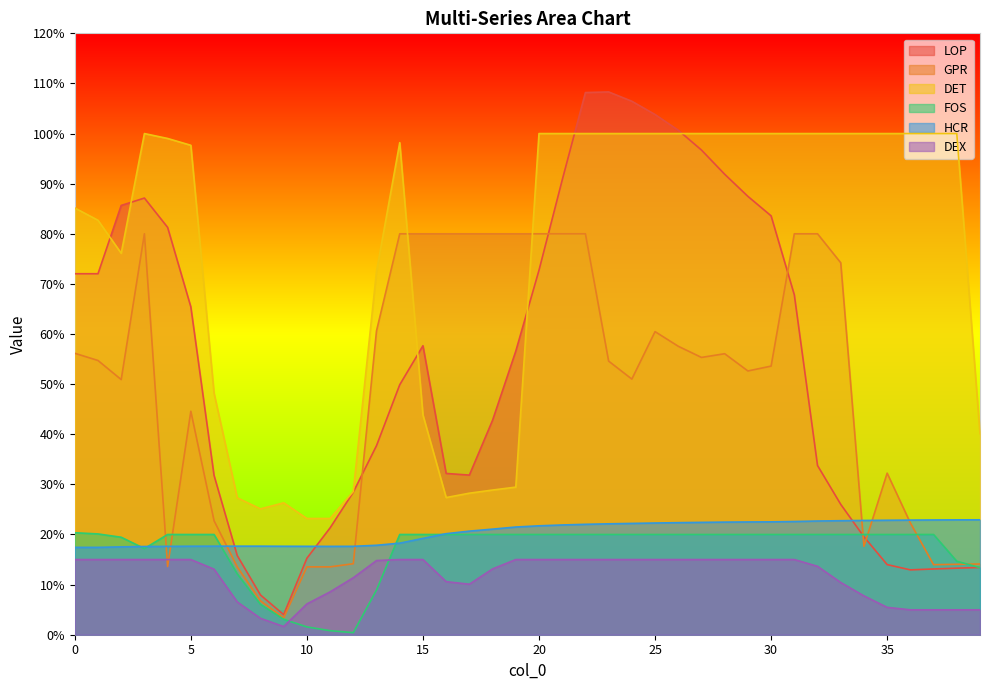

Which series has the largest total across all categories?

DET